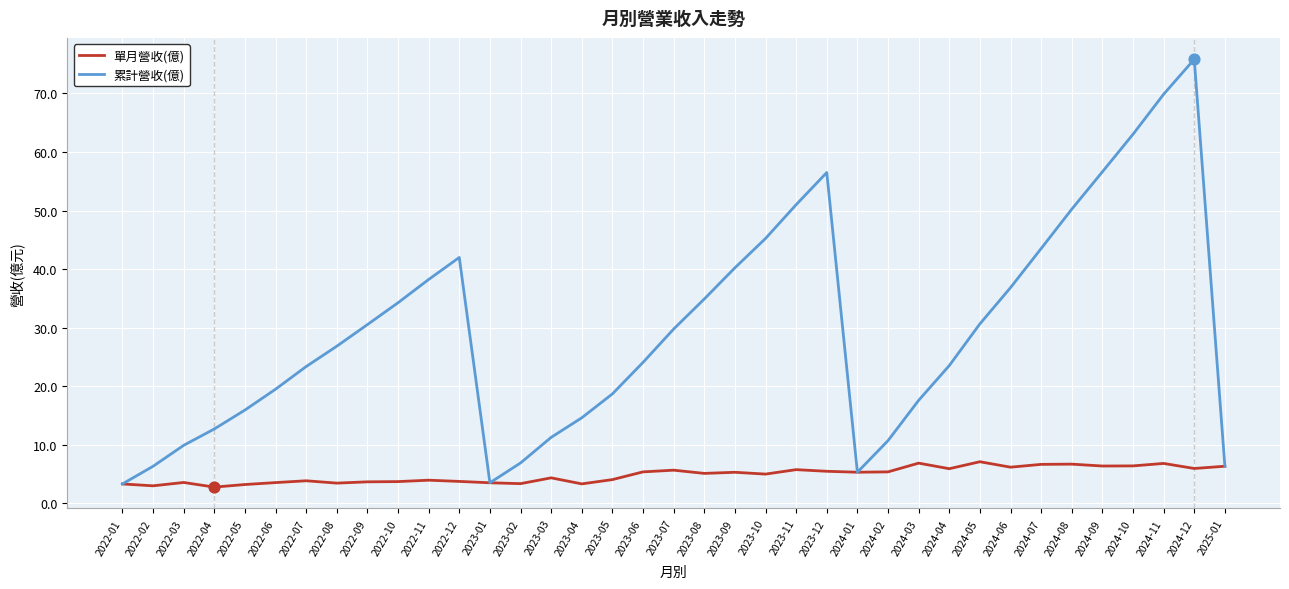

What is the spread (max minus min) of values at 2022-02?

3.3